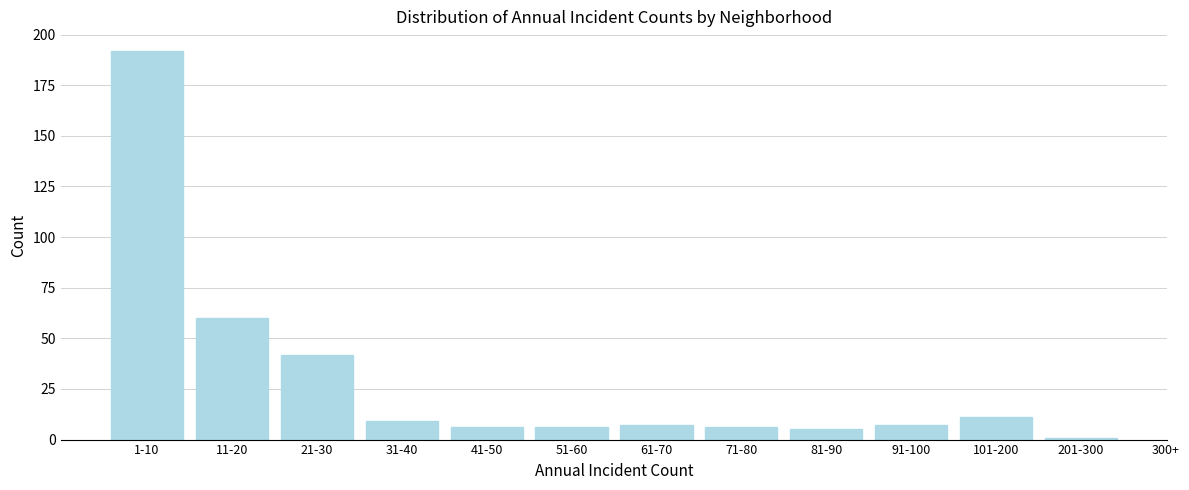

Reading left to right, transcribe all the data shown in this chart.

192	60	42	9	6	6	7	6	5	7	11	1